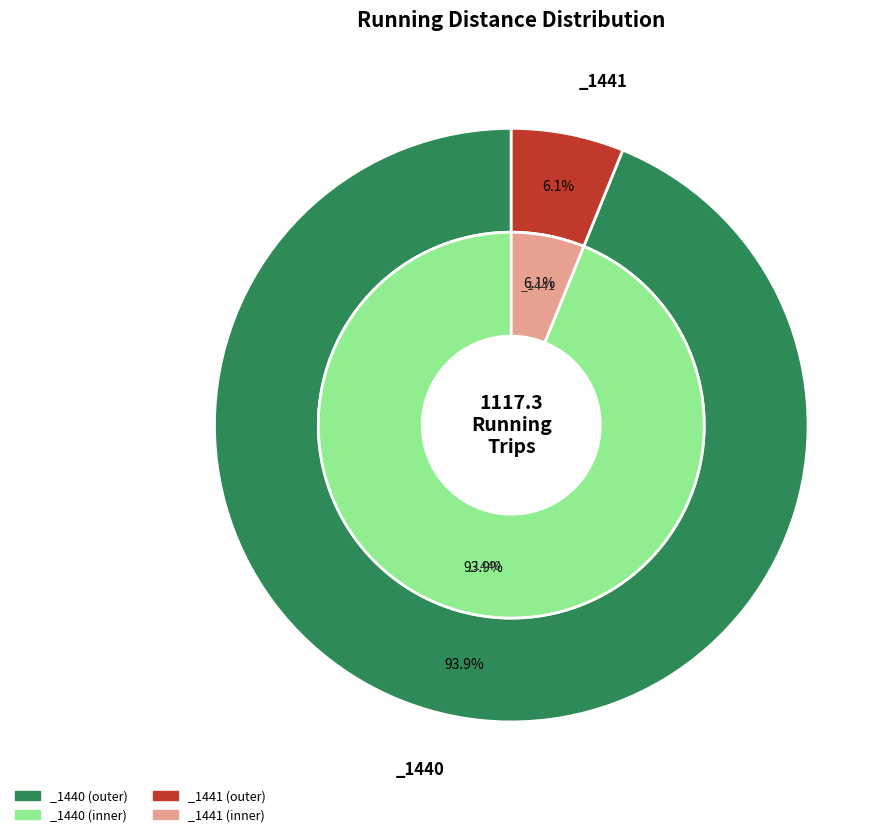

To the nearest percent, what is the average slice percentage?

50%